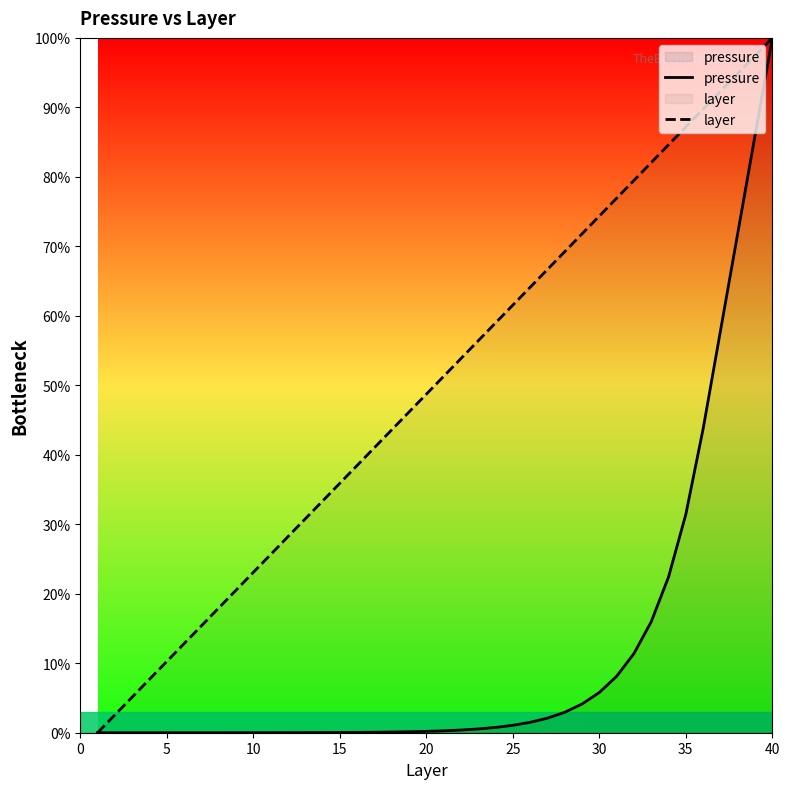

How many data points in layer are less than 51?

20